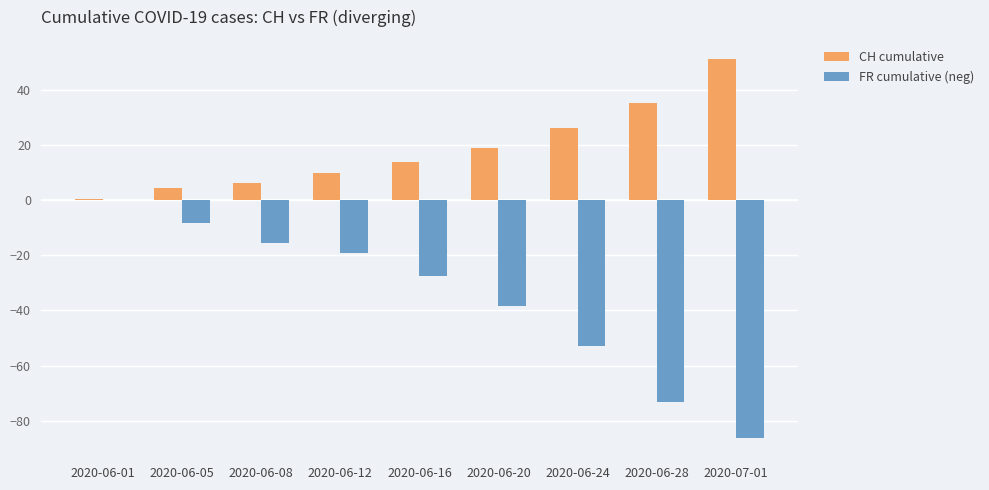

Which series changed the most between 2020-06-01 and 2020-06-16?

FR cumulative (neg)